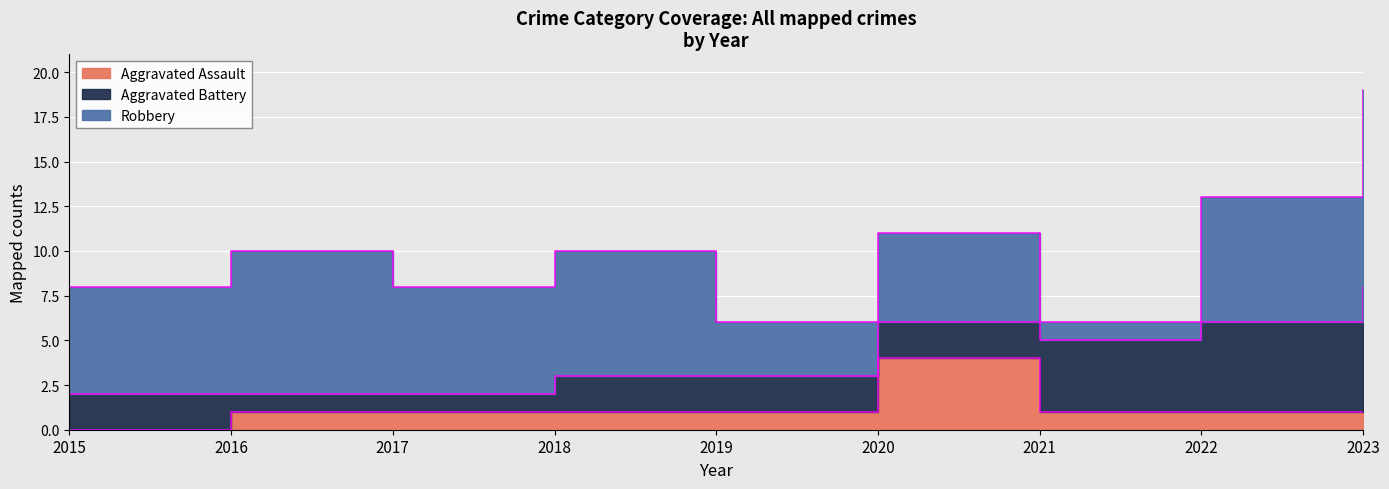

At which category does the chart reach its minimum across all series?

2015